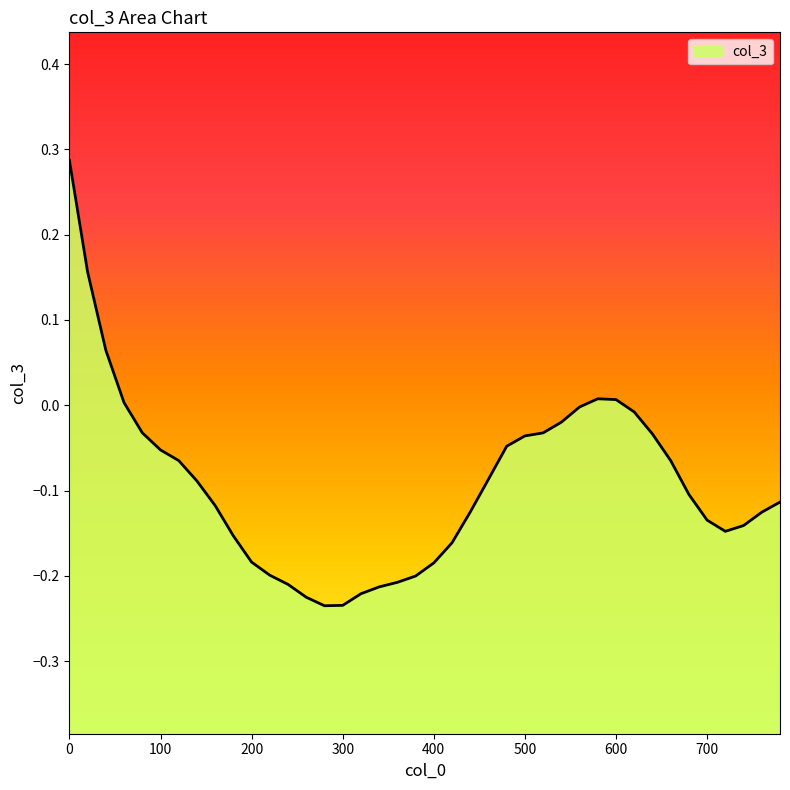

What is the change in value from 500 to 680?

-0.1